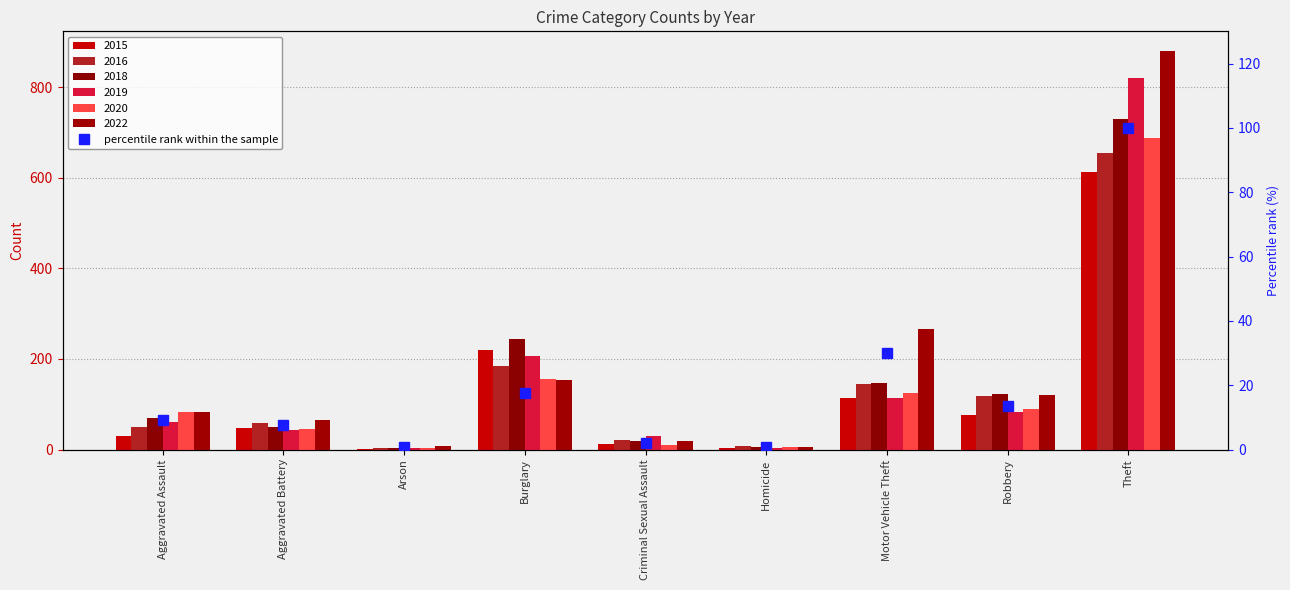

Is it true that the value at Aggravated Battery is 7.5?

True